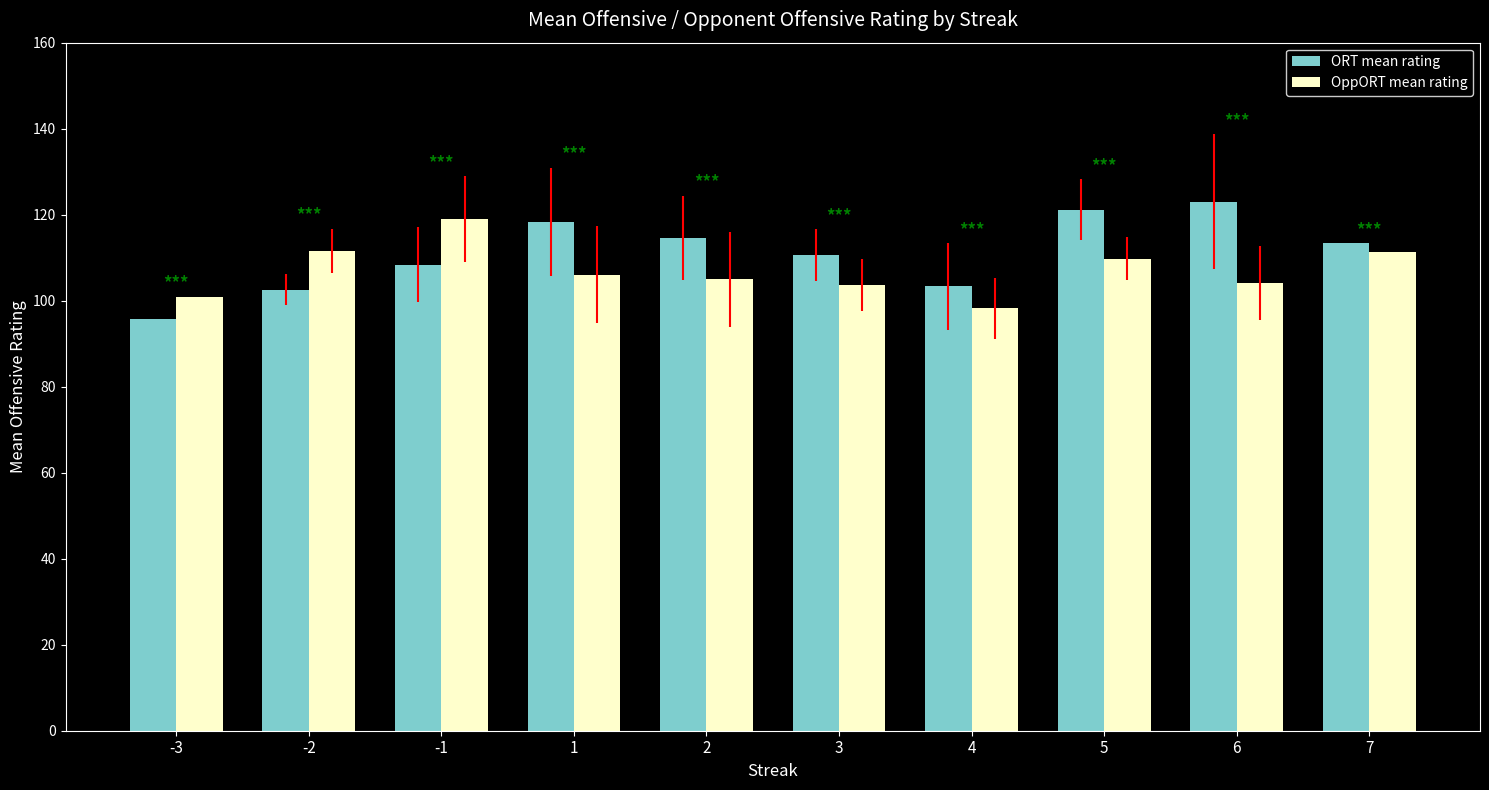

Is the value of ORT mean rating at -1 greater than the value of OppORT mean rating at 3?

Yes